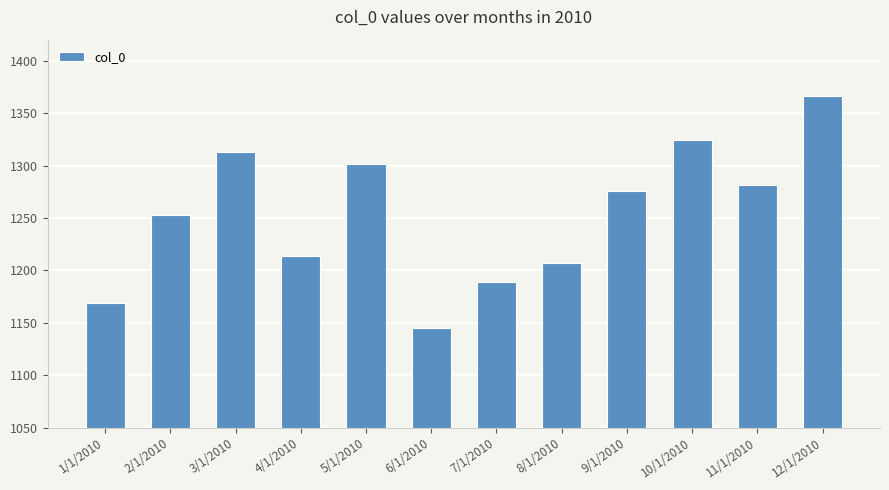

Rank the categories by value from lowest to highest.

6/1/2010, 1/1/2010, 7/1/2010, 8/1/2010, 4/1/2010, 2/1/2010, 9/1/2010, 11/1/2010, 5/1/2010, 3/1/2010, 10/1/2010, 12/1/2010